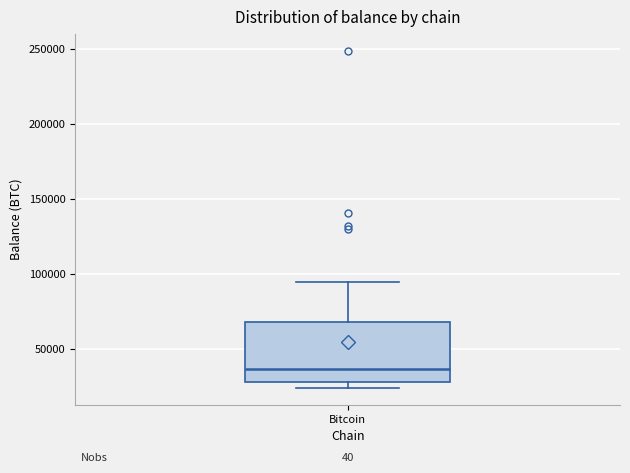

Read this box plot against the y-axis: the position of the median line, the range covered by the box, and the ends of both whiskers. The values are not printed on the chart, so give them approximately, as read against the axis.

median 35000, box 30000 to 70000, whiskers 25000 to 95000